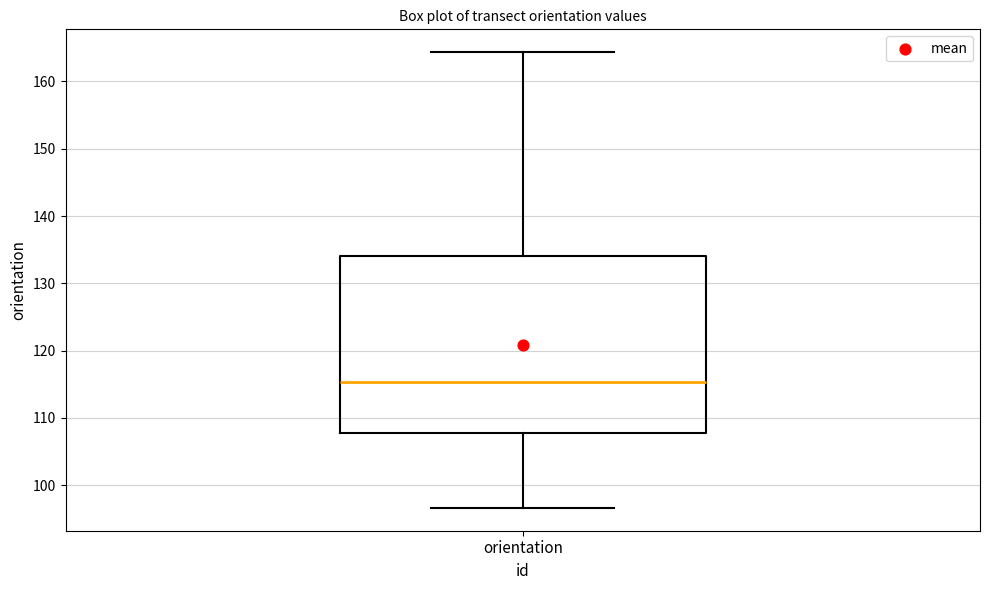

Transcribe this box plot: give where the median line is, the range the box spans, and where the two whiskers end, as read against the y-axis. The values are not printed on the chart, so give them approximately, as read against the axis.

median 115, box 108 to 134, whiskers 97 to 164